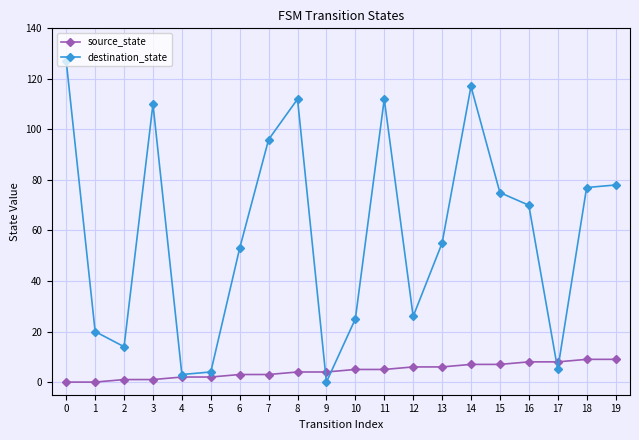

What is the total value across all series at 18?

86